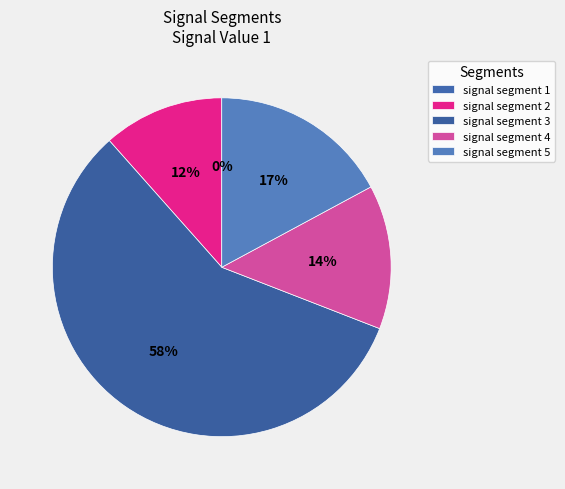

Is it true that signal segment 1 is 1% of the pie?

False